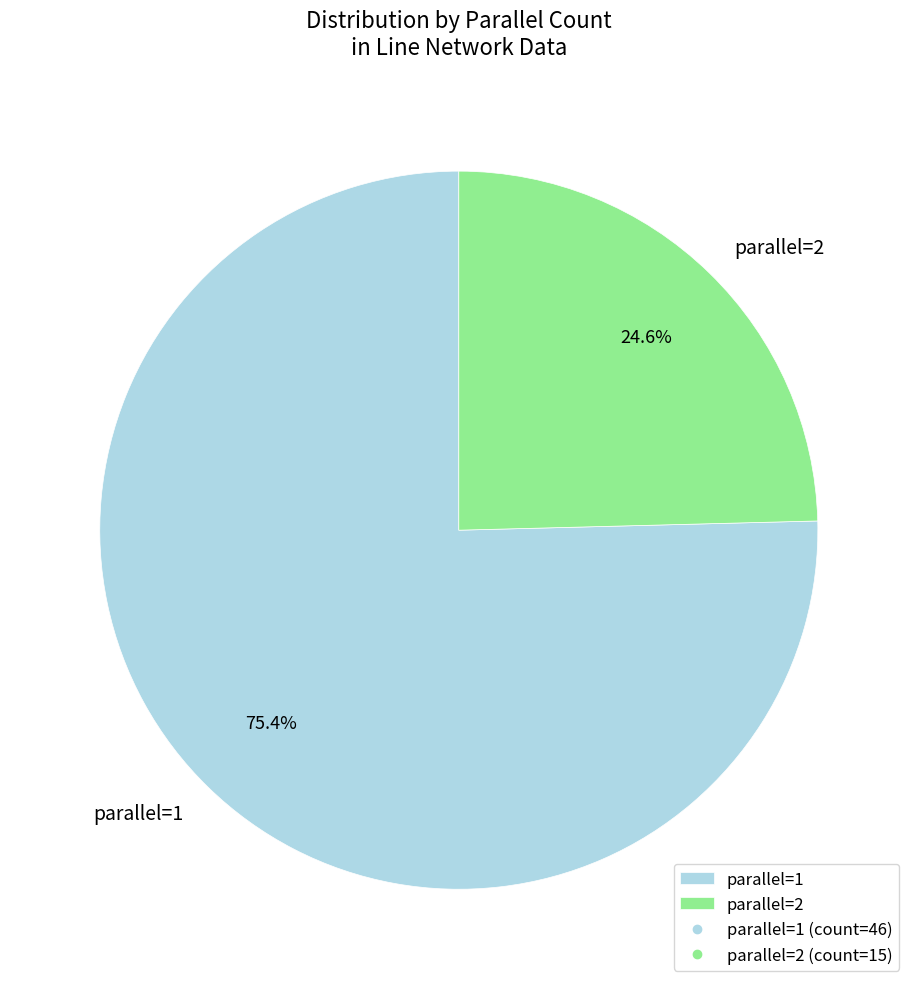

Is there any slice that represents more than half of the pie?

Yes